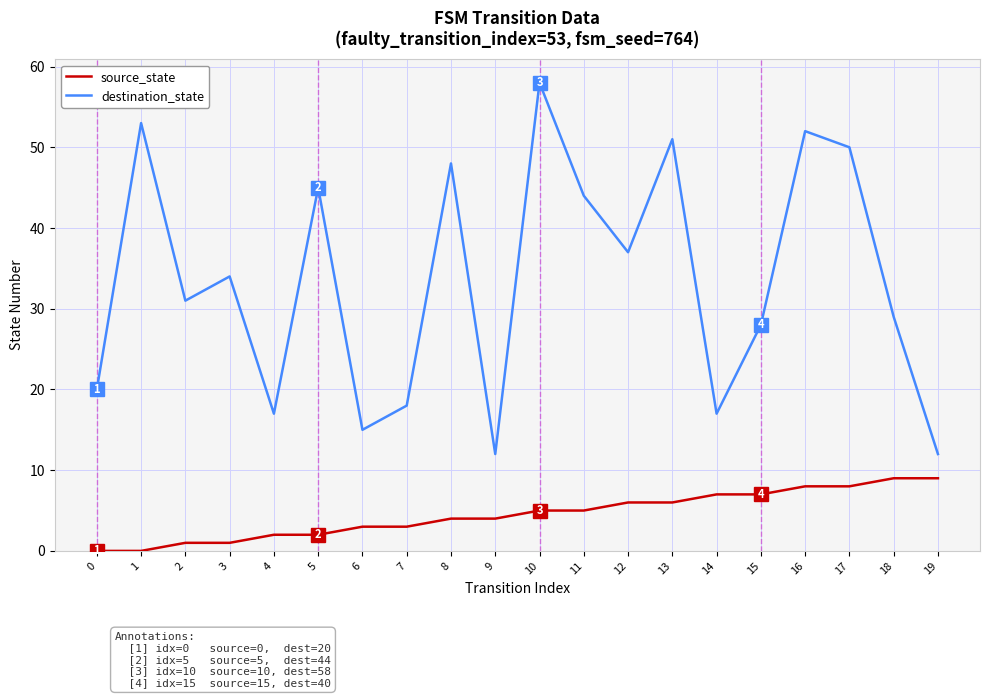

What is the difference between the highest and lowest values at 10?

53